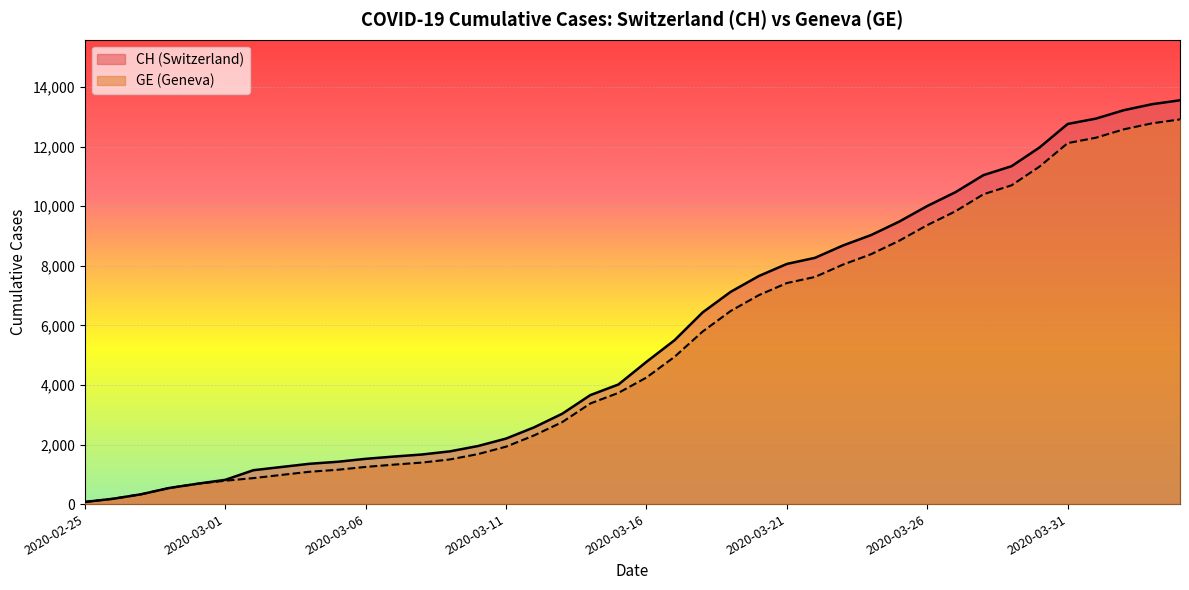

Is it true that GE equals 682 at 2020-02-29?

True